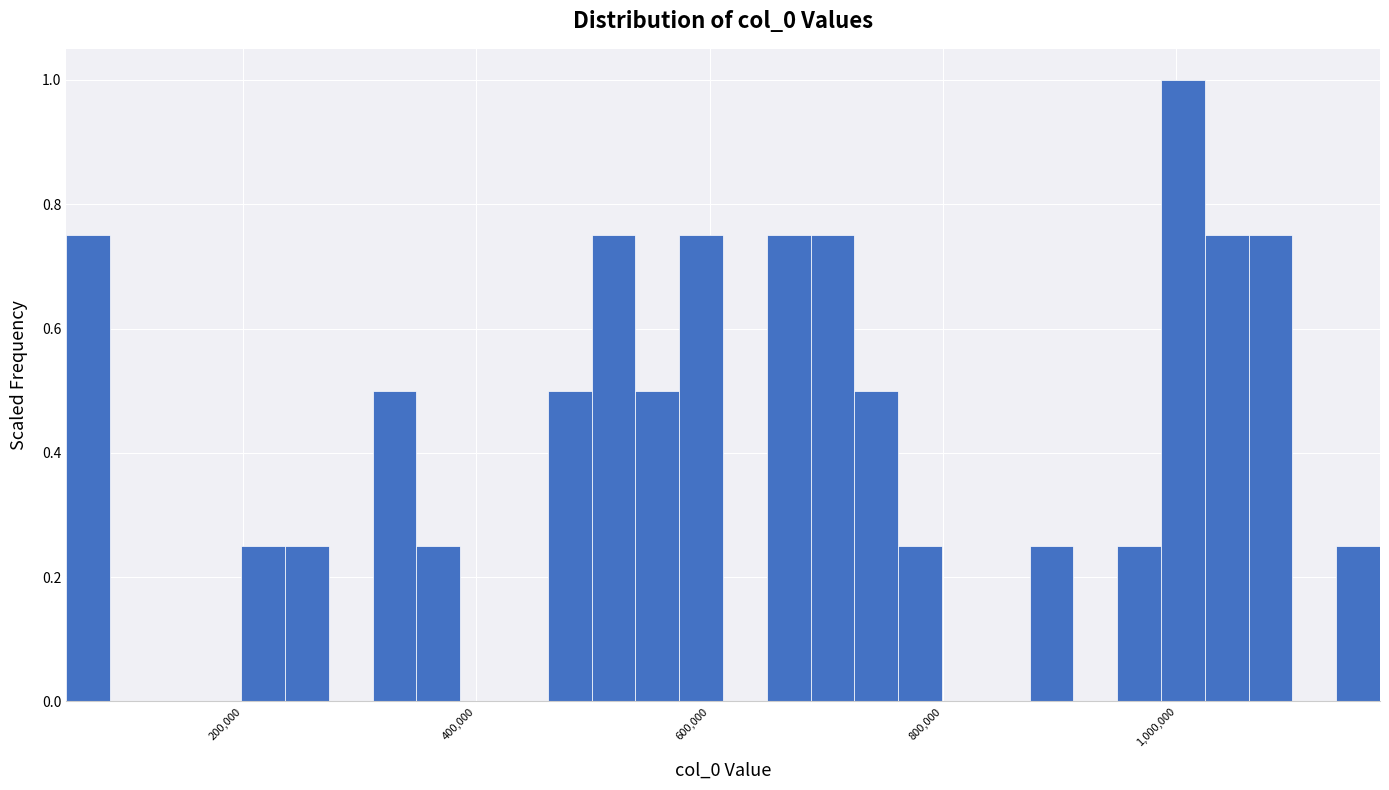

Around what value on the x-axis is the tallest bar? Give the approximate position of its centre, as read against the axis.

1000000